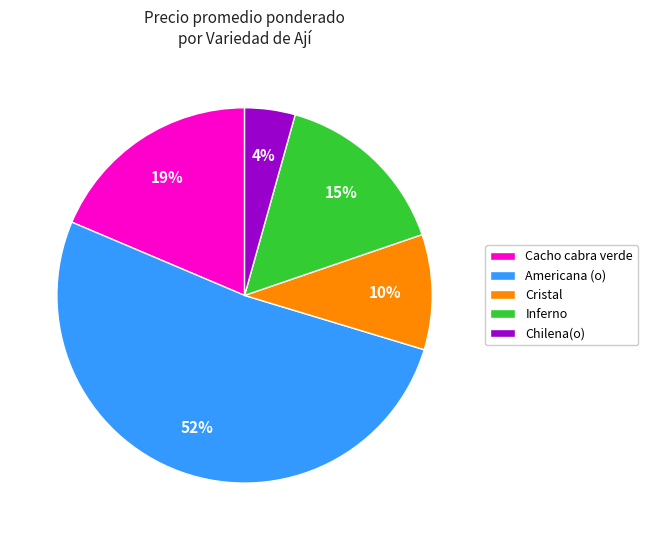

Is the sum of Chilena(o) and Americana (o) greater than half?

Yes